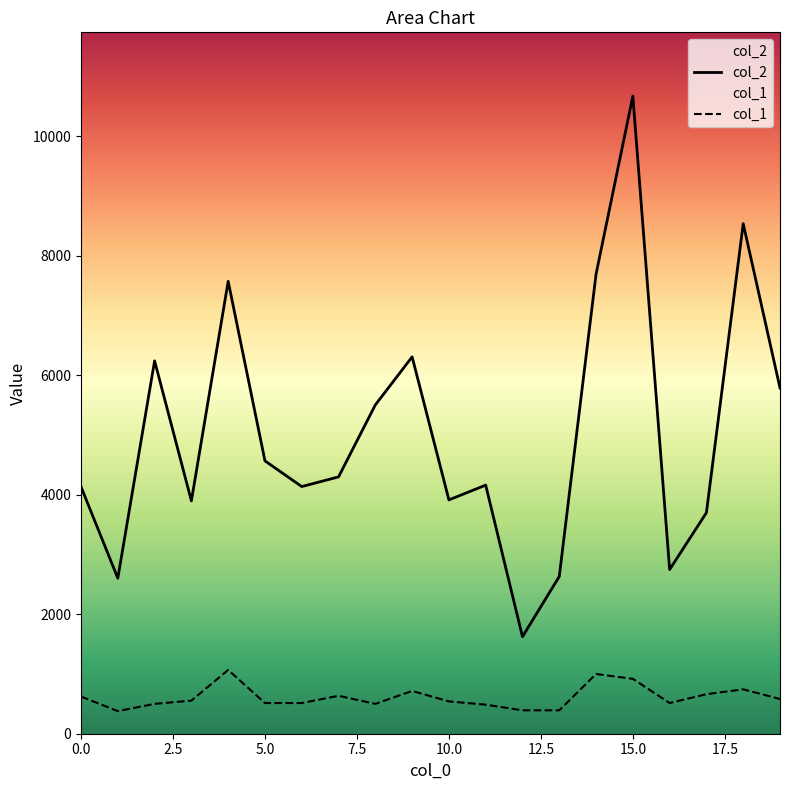

Is the value of col_2 at 10 greater than the value of col_1 at 12?

Yes